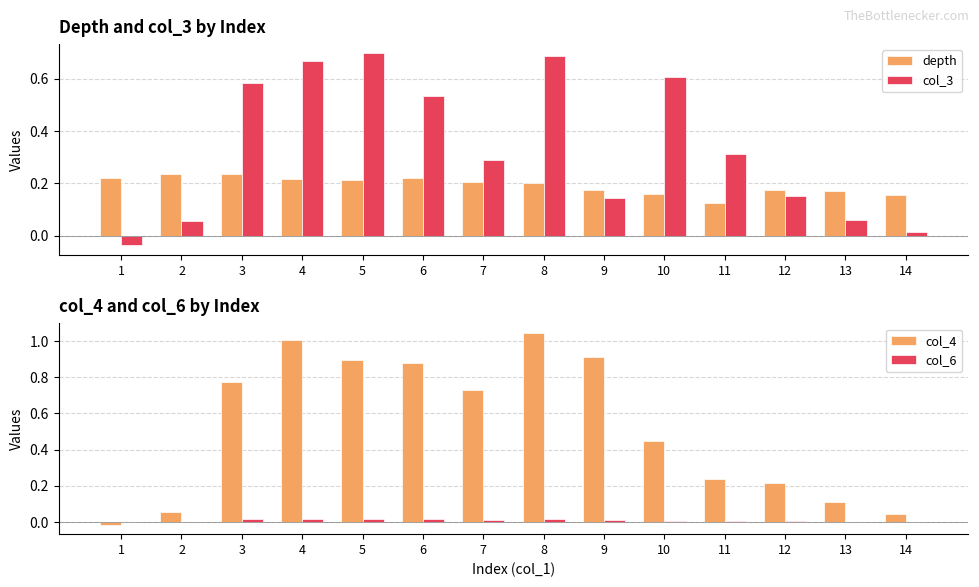

How many data points in col_3 are less than 0?

1